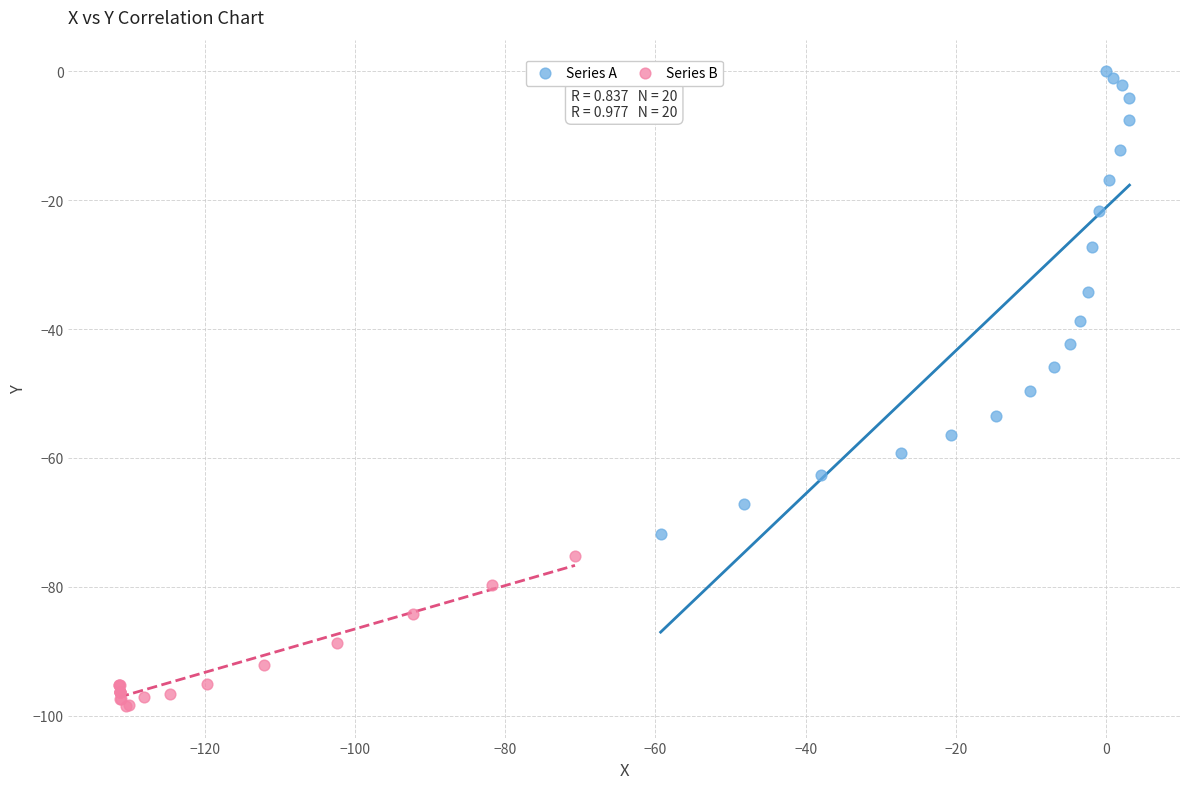

Which series reaches the minimum Y coordinate?

Series B